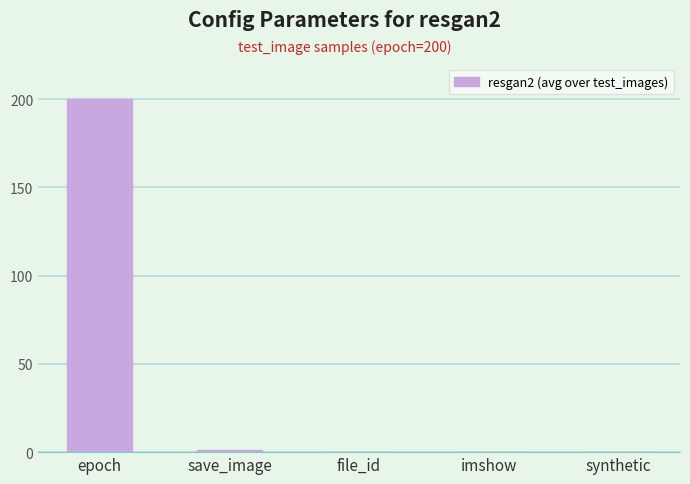

What is the maximum value shown in the chart?

200